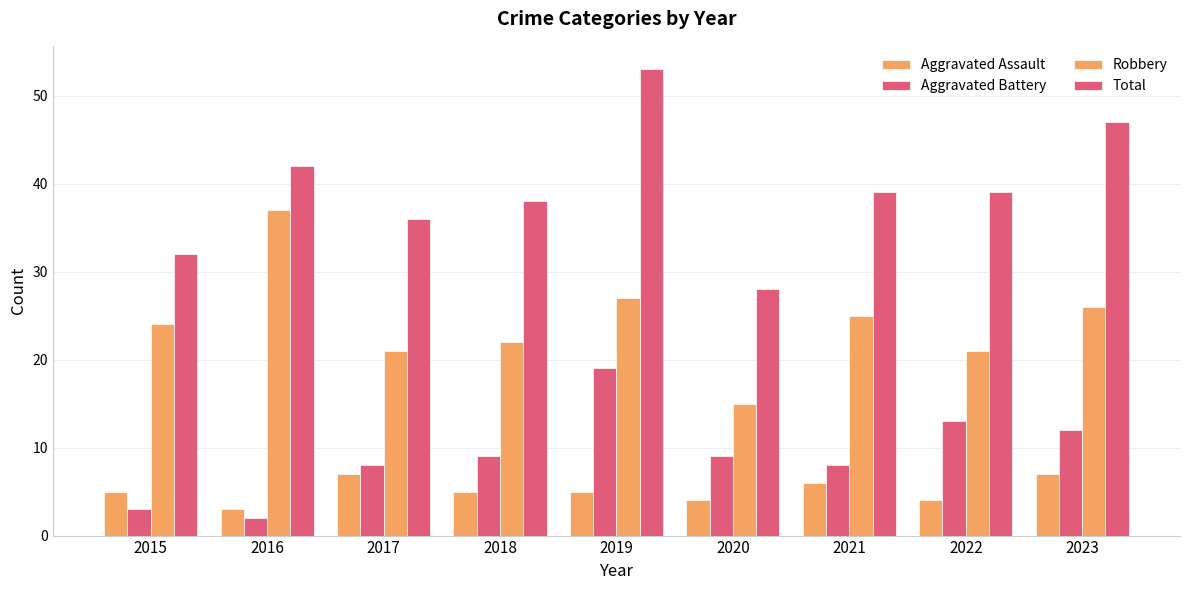

Between 2020 and 2021, which is larger?

2021